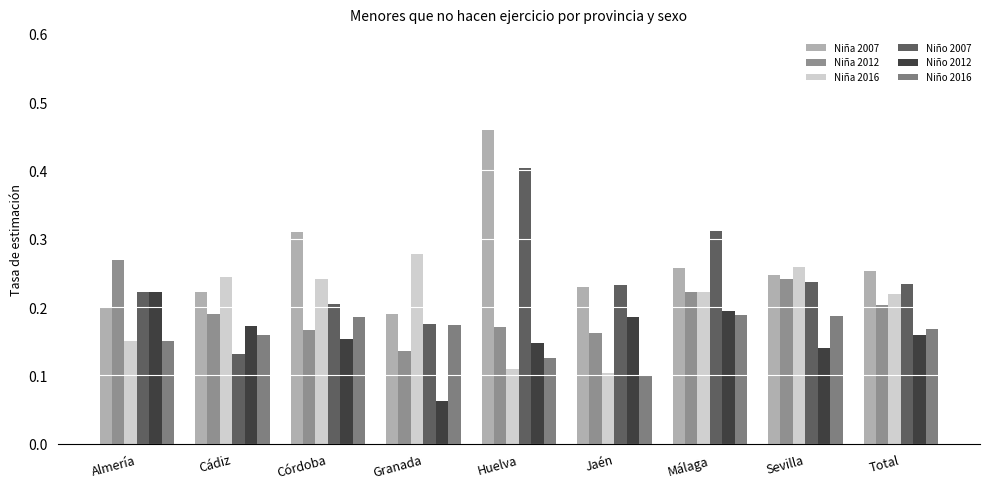

At which category is the sum across all series the highest?

Huelva